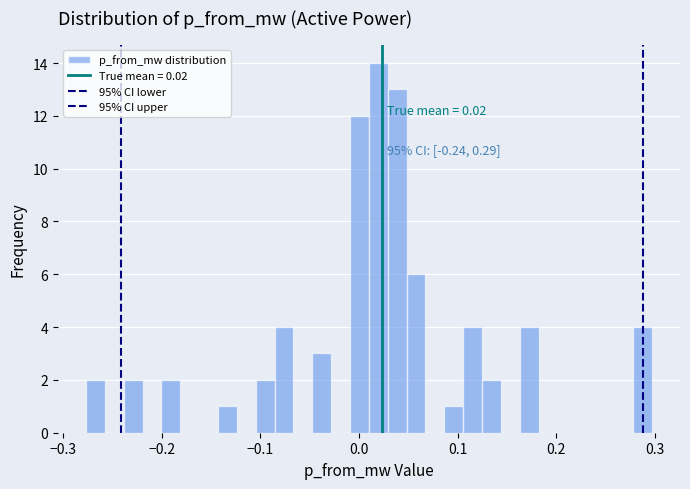

Around what value on the x-axis is the tallest bar? Give the approximate position of its centre, as read against the axis.

0.02